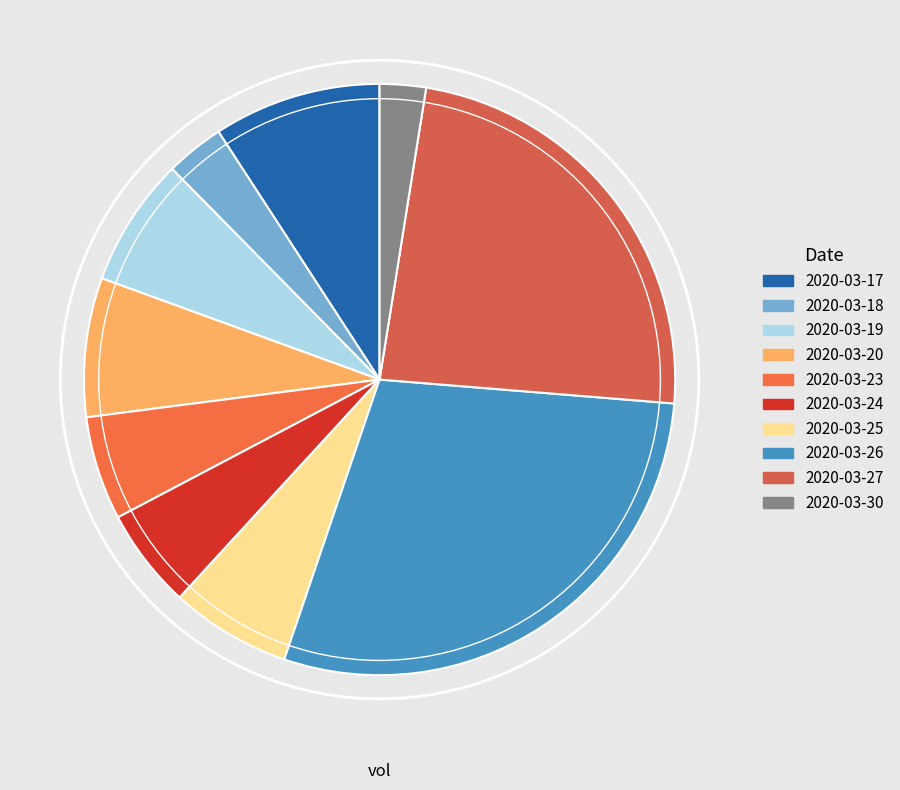

Approximately how many times larger is the value at 2020-03-20 compared to 2020-03-24?

1.4